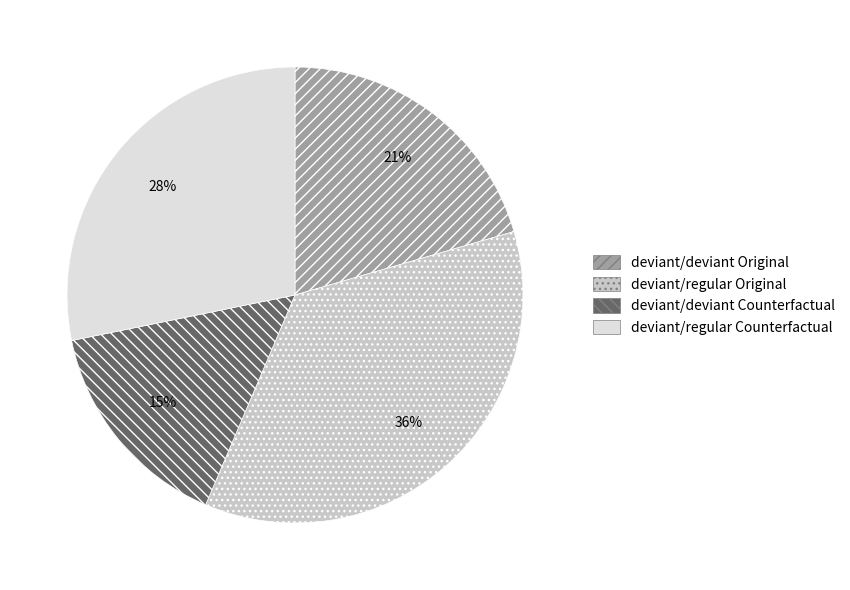

To the nearest percent, what is the difference between the largest and smallest slice percentages?

21%